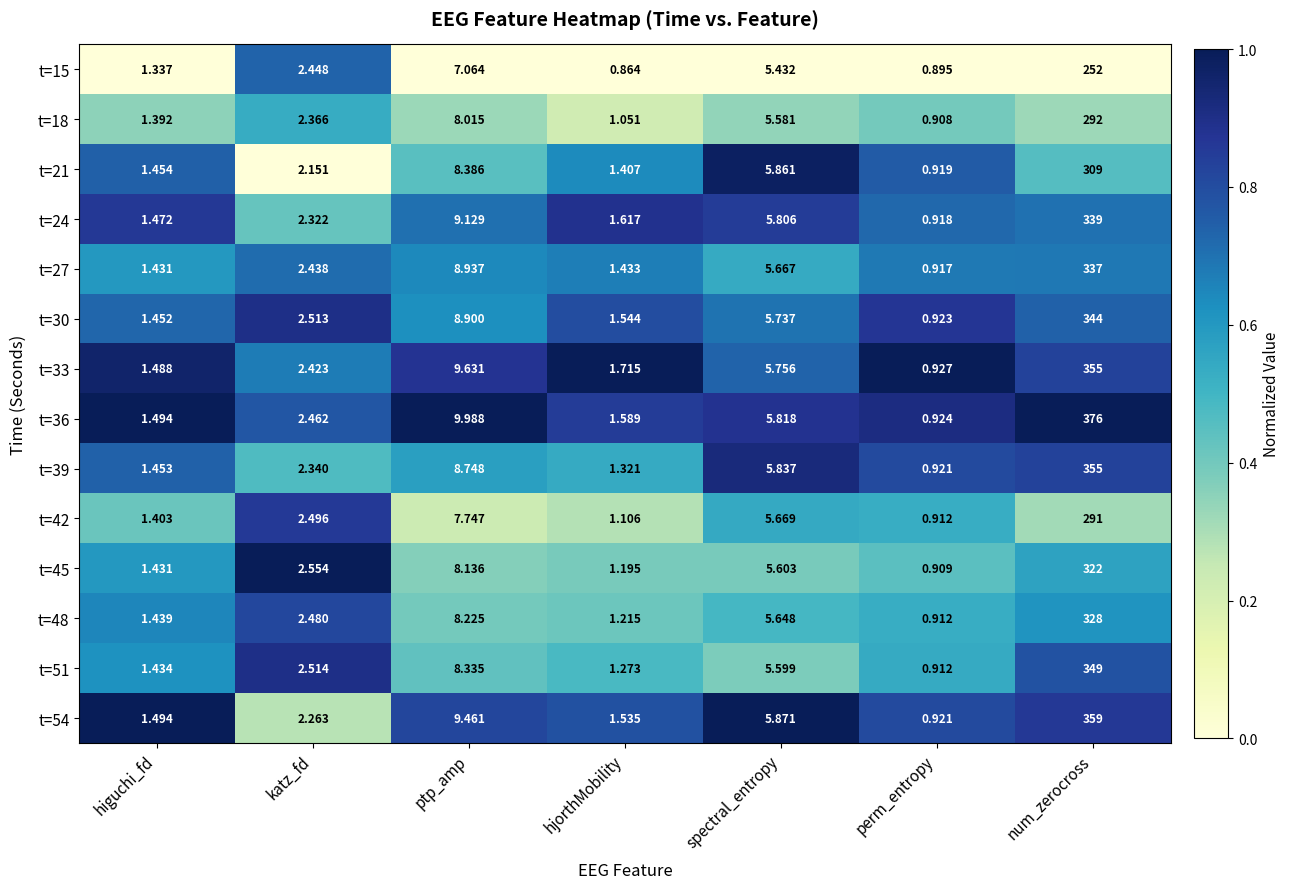

Which category has the highest value in the t=48 series?

num_zerocross